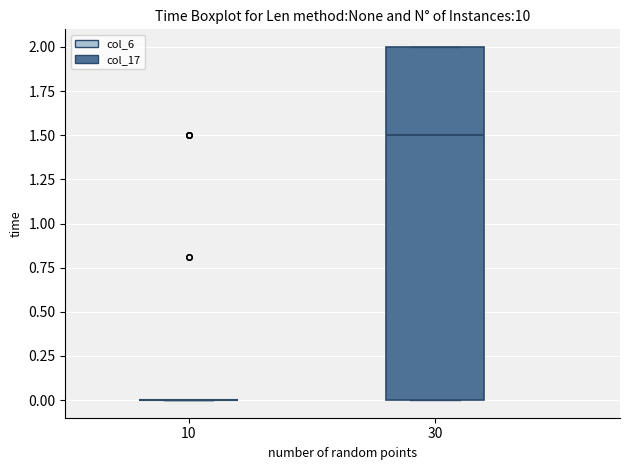

Reading left to right, read every box against the y-axis: the position of its median line, the range the box covers, and the ends of its whiskers. The values are not printed on the chart, so give them approximately, as read against the axis.

10: box collapsed to a line at 0.0, whiskers 0.0 to 0.0
30: median 1.5, box 0.0 to 2.0, whiskers 0.0 to 2.0